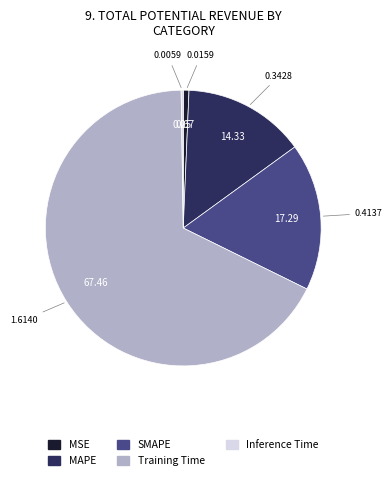

Which has a higher value, Training Time or MSE?

Training Time